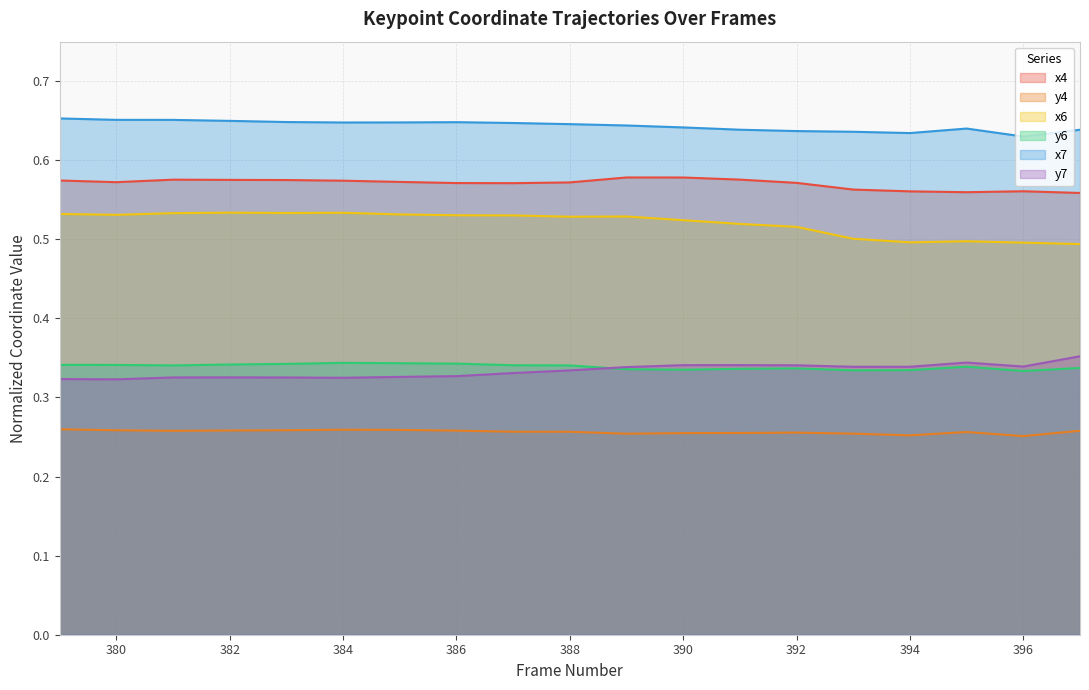

How many data points does each series have?

19